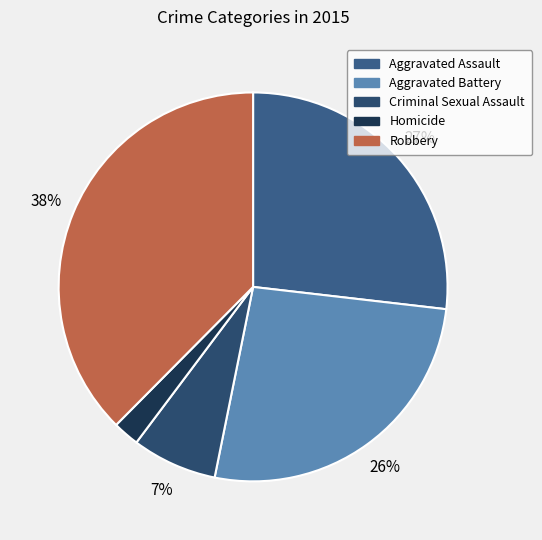

Combined, what portion of the pie is Aggravated Assault and Aggravated Battery?

53.2%